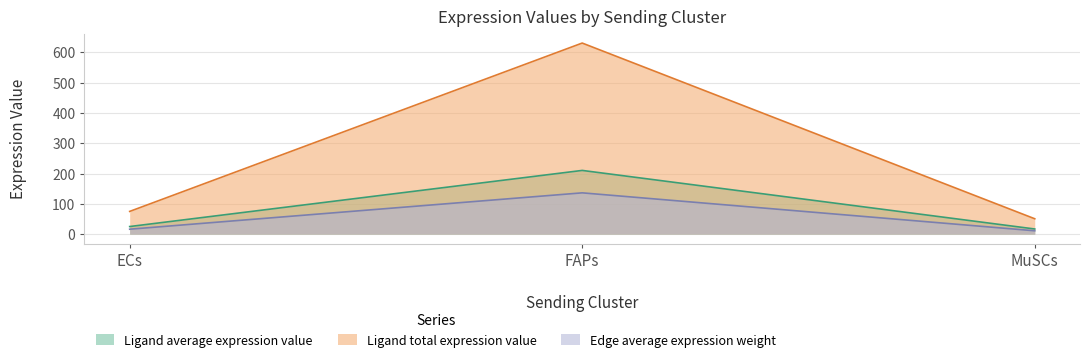

Which series has the largest total across all categories?

Ligand total expression value